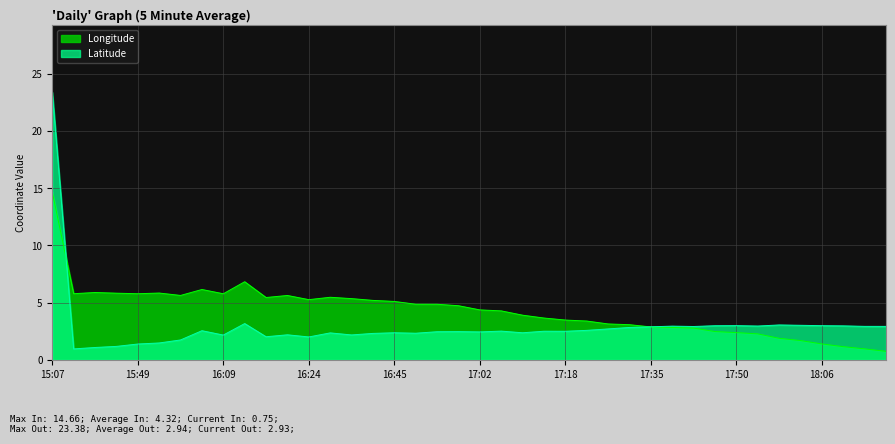

What is the maximum value shown in the chart?

23.4